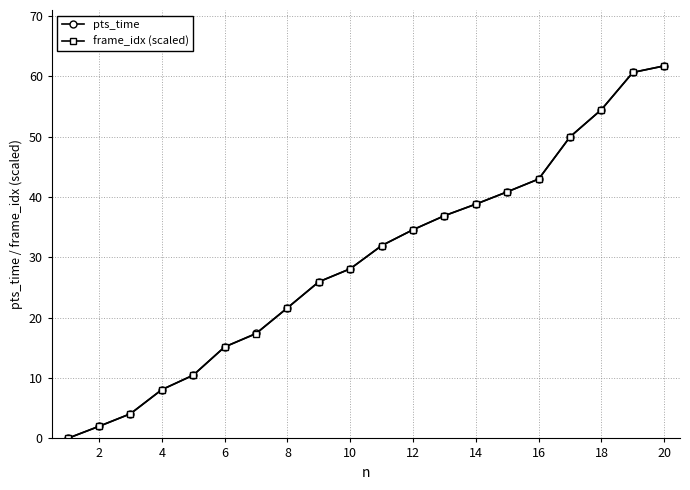

True or false: pts_time has more than 2 interior local peaks.

False